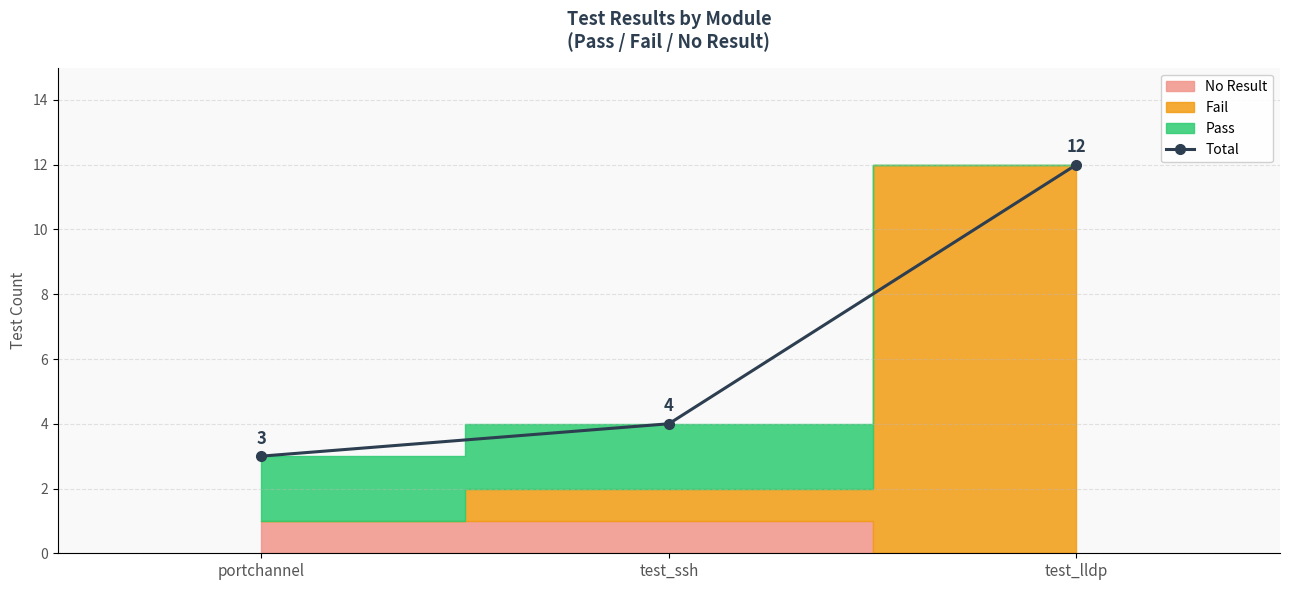

How many lines are shown in the chart?

1